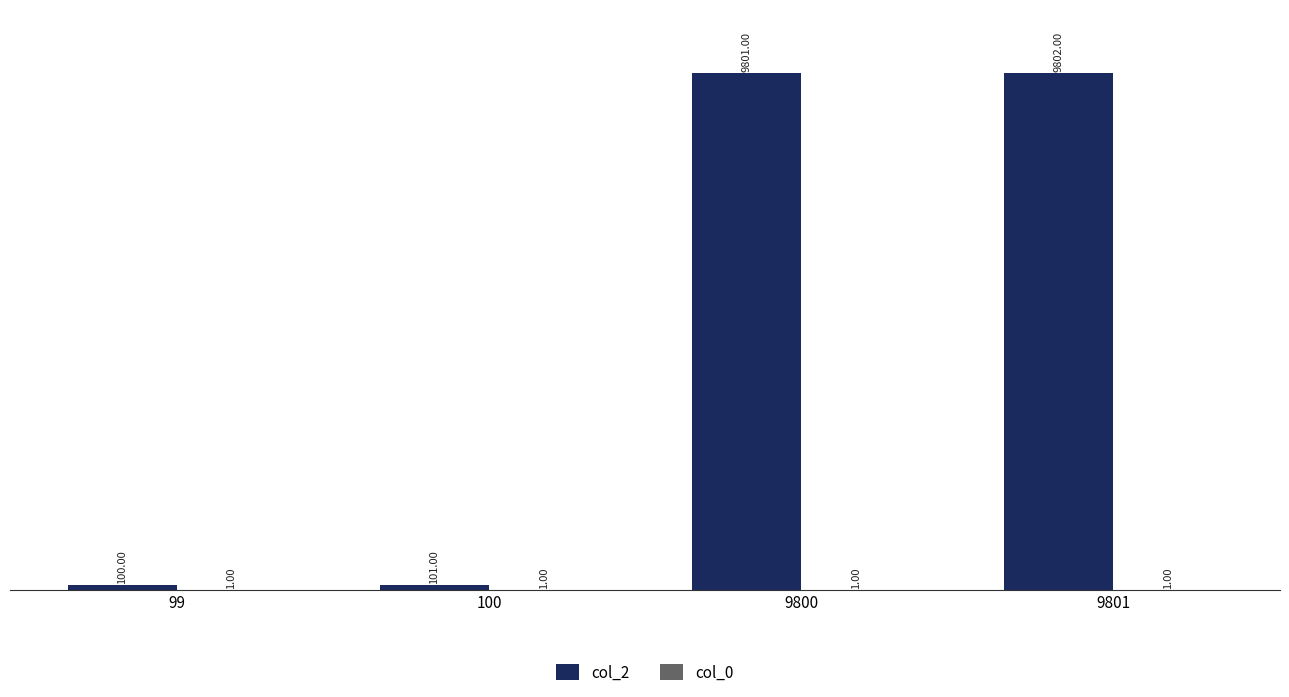

Which series has the widest spread of values?

col_2